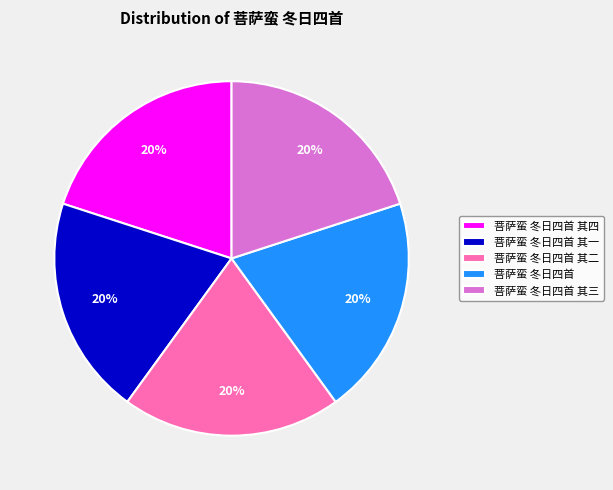

What is the ratio of the value at 菩萨蛮 冬日四首 其二 to the value at 菩萨蛮 冬日四首 其三?

1.0